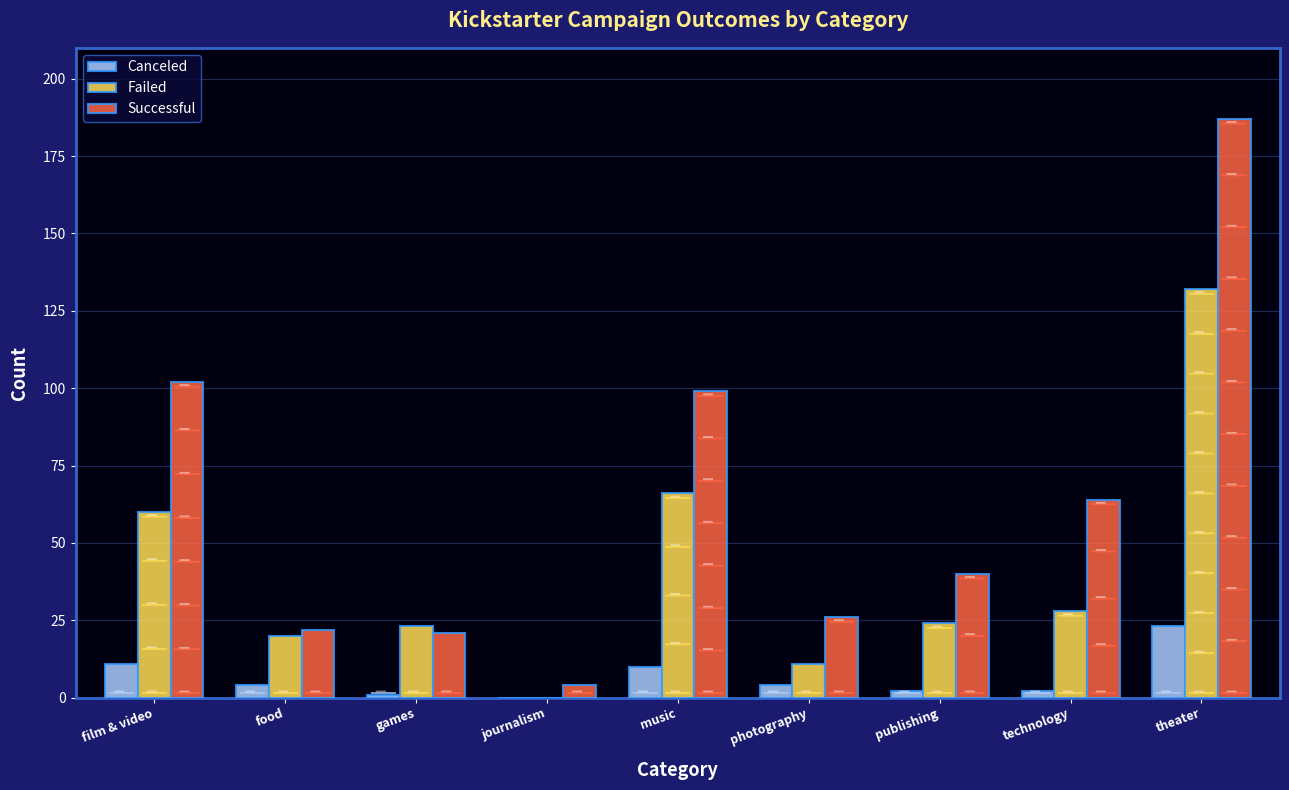

What is the greatest value displayed?

187